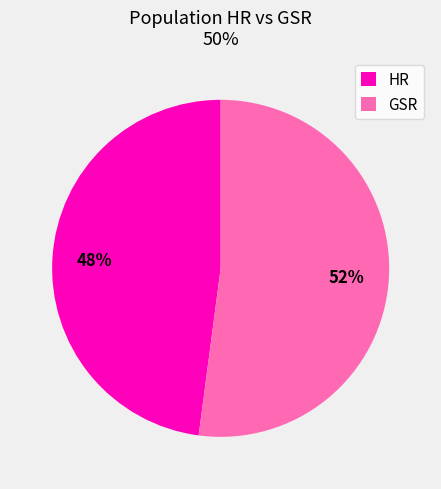

Rank the categories by value from lowest to highest.

HR, GSR